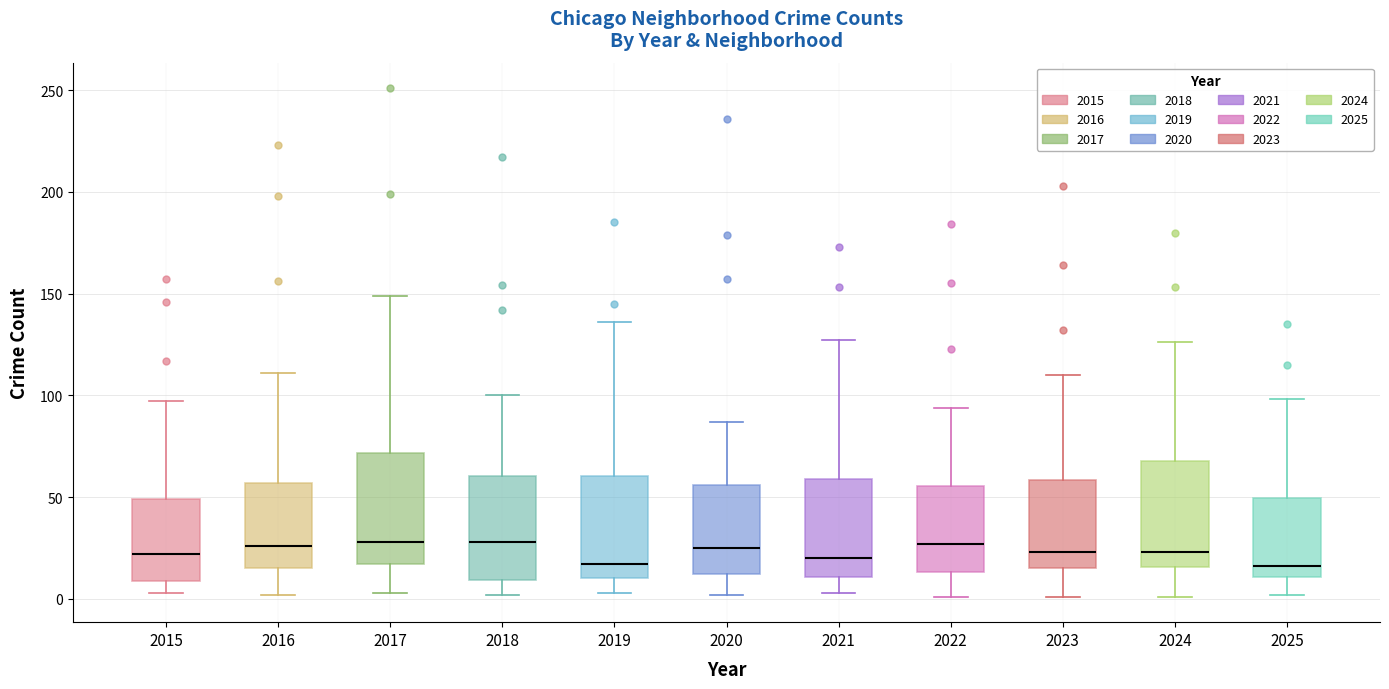

Reading left to right, transcribe this box plot: for each box, give where its median line is, the range the box spans, and where its two whiskers end, as read against the y-axis. The values are not printed on the chart, so give them approximately, as read against the axis.

2015: median 20, box 10 to 50, whiskers 5 to 95
2016: median 25, box 15 to 55, whiskers 0 to 110
2017: median 30, box 15 to 70, whiskers 5 to 150
2018: median 30, box 10 to 60, whiskers 0 to 100
2019: median 15, box 10 to 60, whiskers 5 to 135
2020: median 25, box 10 to 55, whiskers 0 to 85
2021: median 20, box 10 to 60, whiskers 5 to 125
2022: median 25, box 15 to 55, whiskers 0 to 95
2023: median 25, box 15 to 60, whiskers 0 to 110
2024: median 25, box 15 to 70, whiskers 0 to 125
2025: median 15, box 10 to 50, whiskers 0 to 100